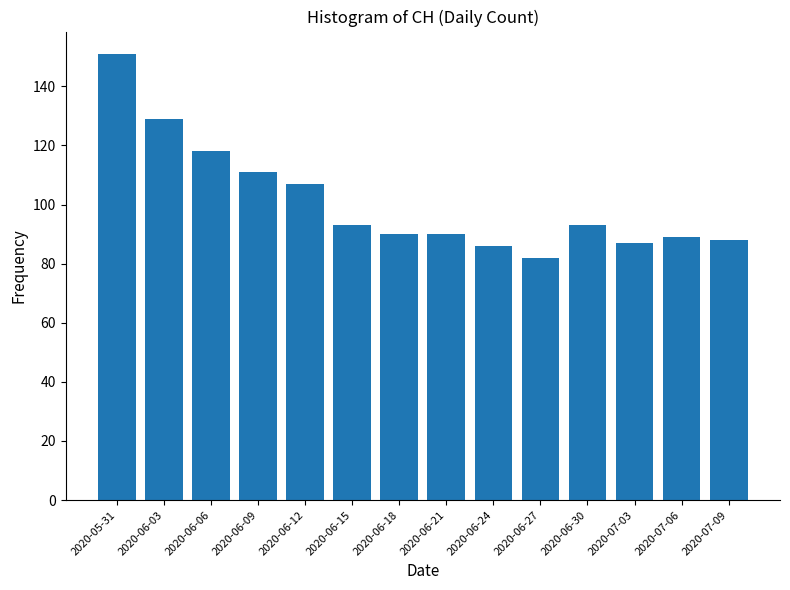

What is the change in value from 2020-06-12 to 2020-06-18?

-17